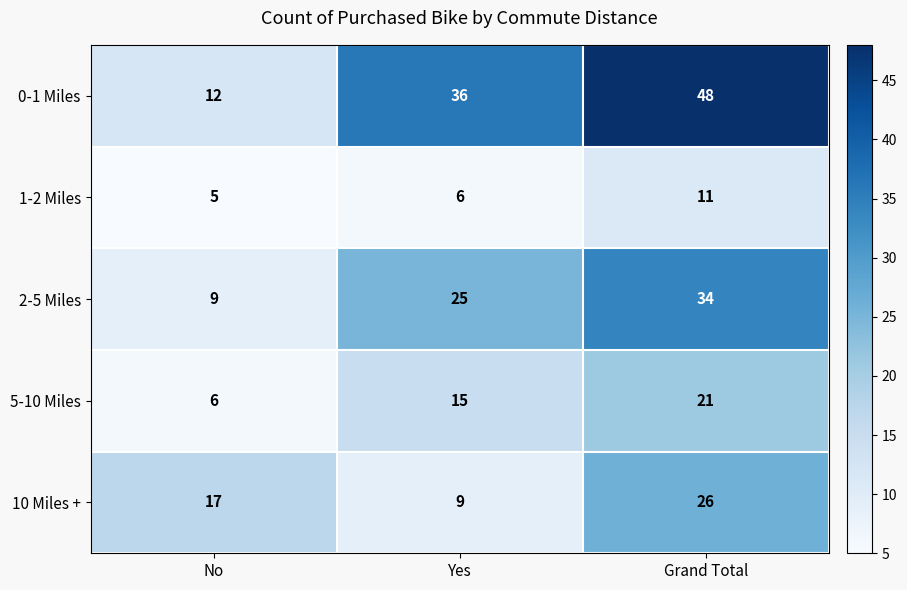

The 0-1 Miles series shows 17 at Yes. True or false?

False